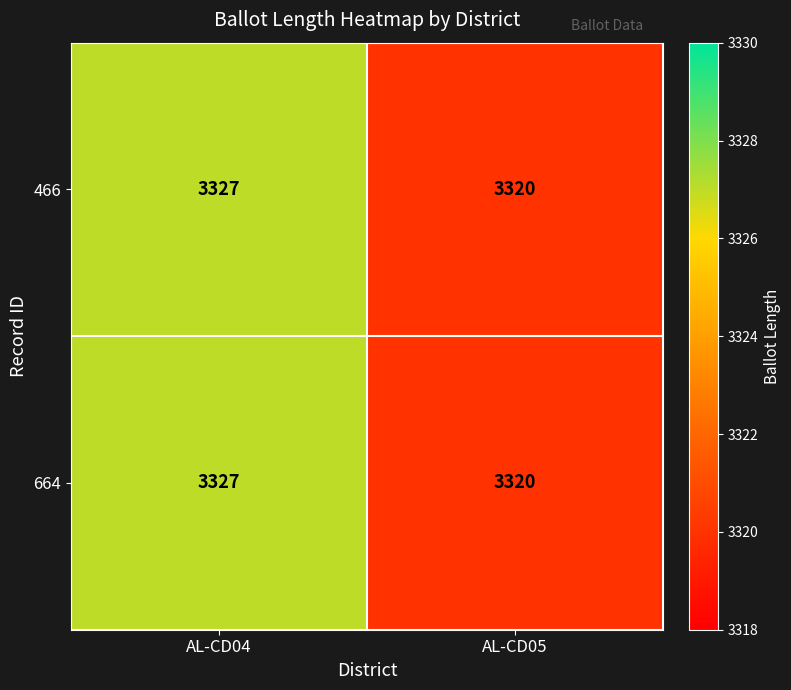

The value of 664 at AL-CD05 is 2159. True or false?

False